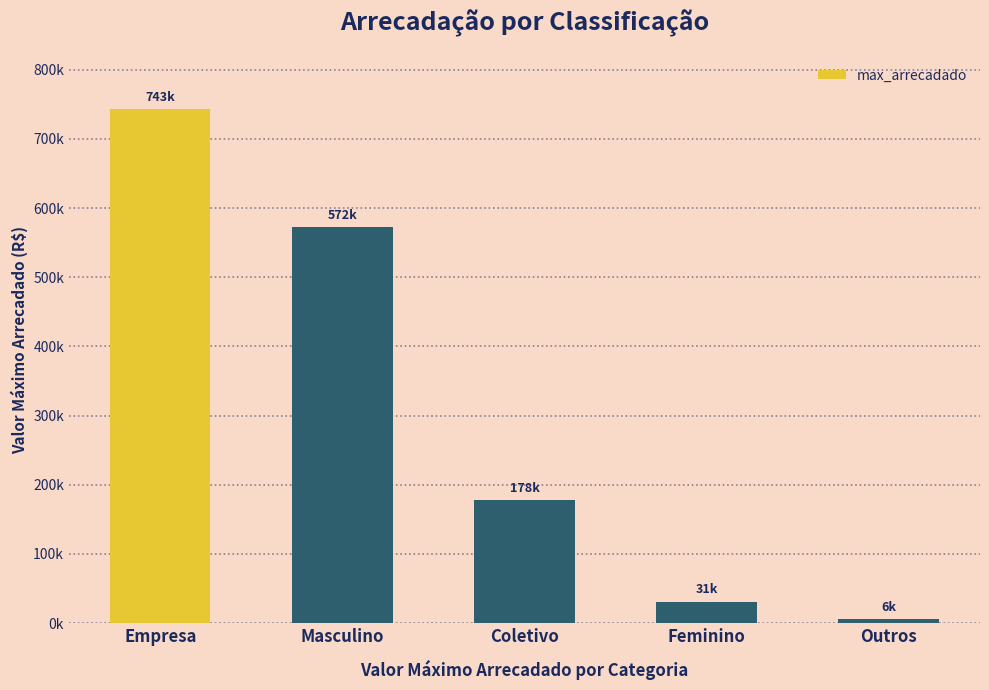

Are the bars horizontal?

No